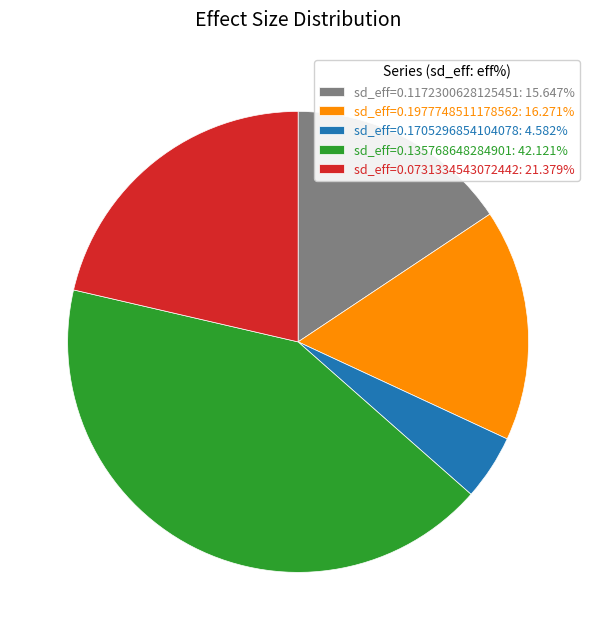

Combined, do sd_eff=0.1977748511178562: 16.271% and sd_eff=0.135768648284901: 42.121% account for over 50%?

Yes